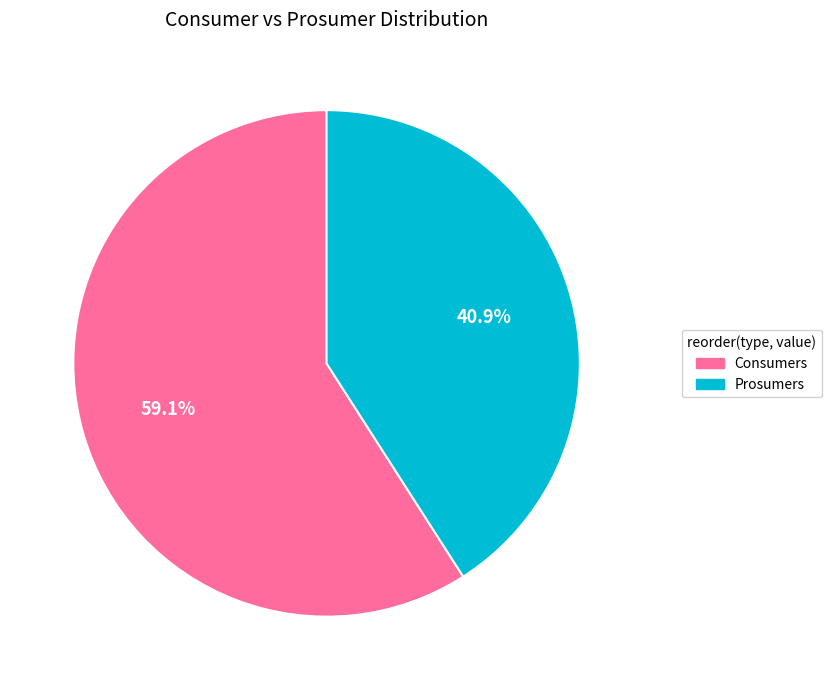

What is the largest slice in the pie chart?

Consumers